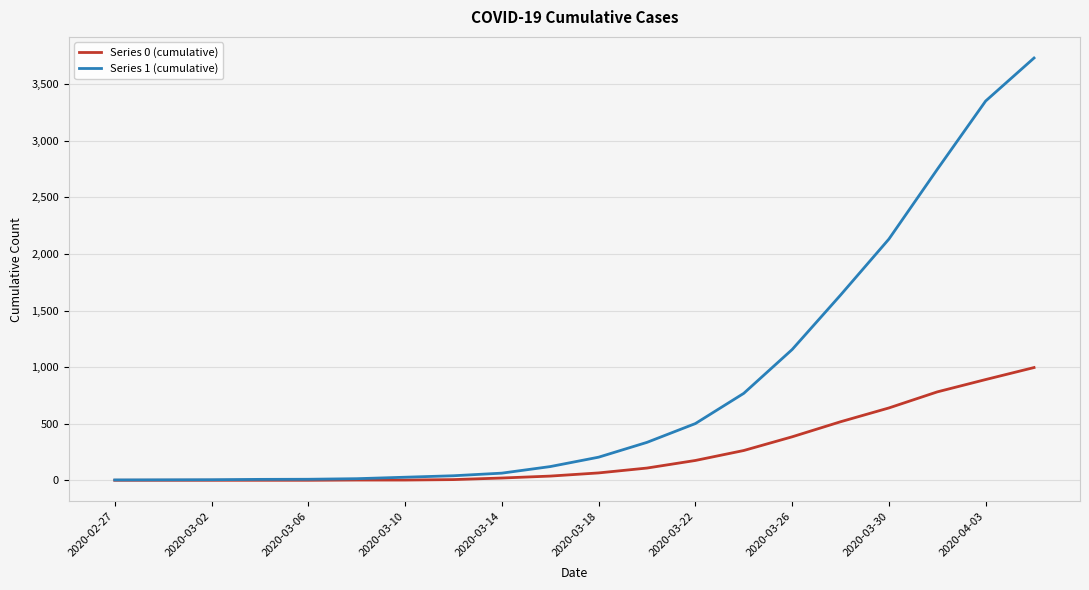

What is the maximum value shown in the chart?

3731